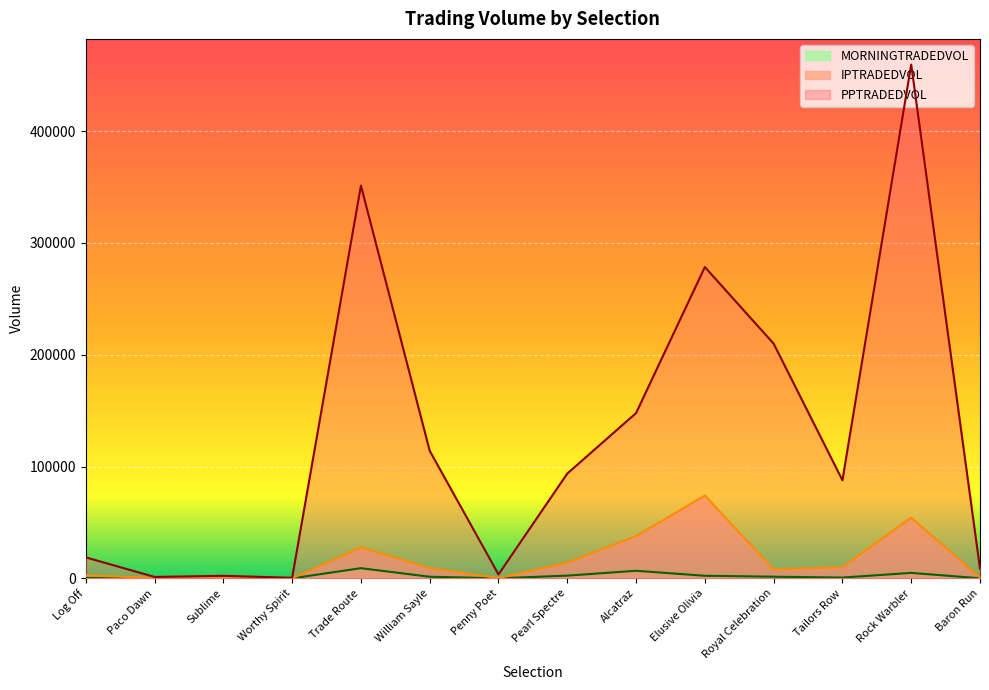

List the labels in order of MORNINGTRADEDVOL value, smallest first.

Worthy Spirit, Paco Dawn, Sublime, Penny Poet, Baron Run, Log Off, Tailors Row, William Sayle, Royal Celebration, Elusive Olivia, Pearl Spectre, Rock Warbler, Alcatraz, Trade Route